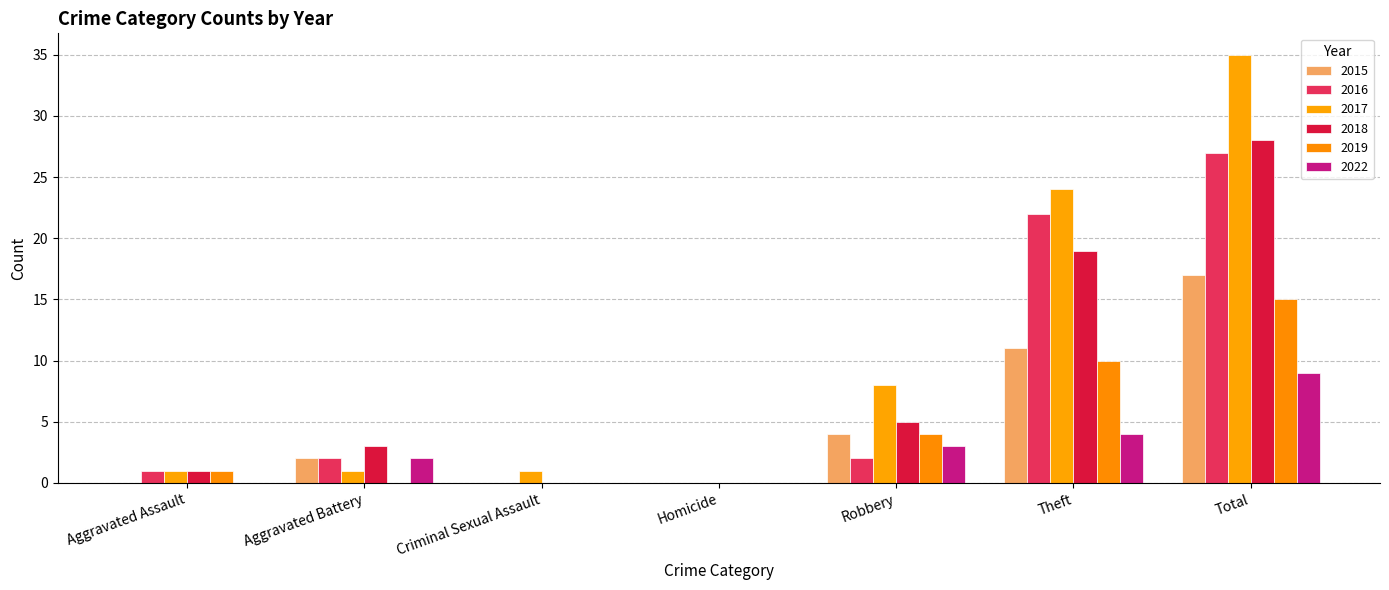

Reading left to right, extract all data points from this chart.

2015: 0	2	0	0	4	11	17
2016: 1	2	0	0	2	22	27
2017: 1	1	1	0	8	24	35
2018: 1	3	0	0	5	19	28
2019: 1	0	0	0	4	10	15
2022: 0	2	0	0	3	4	9